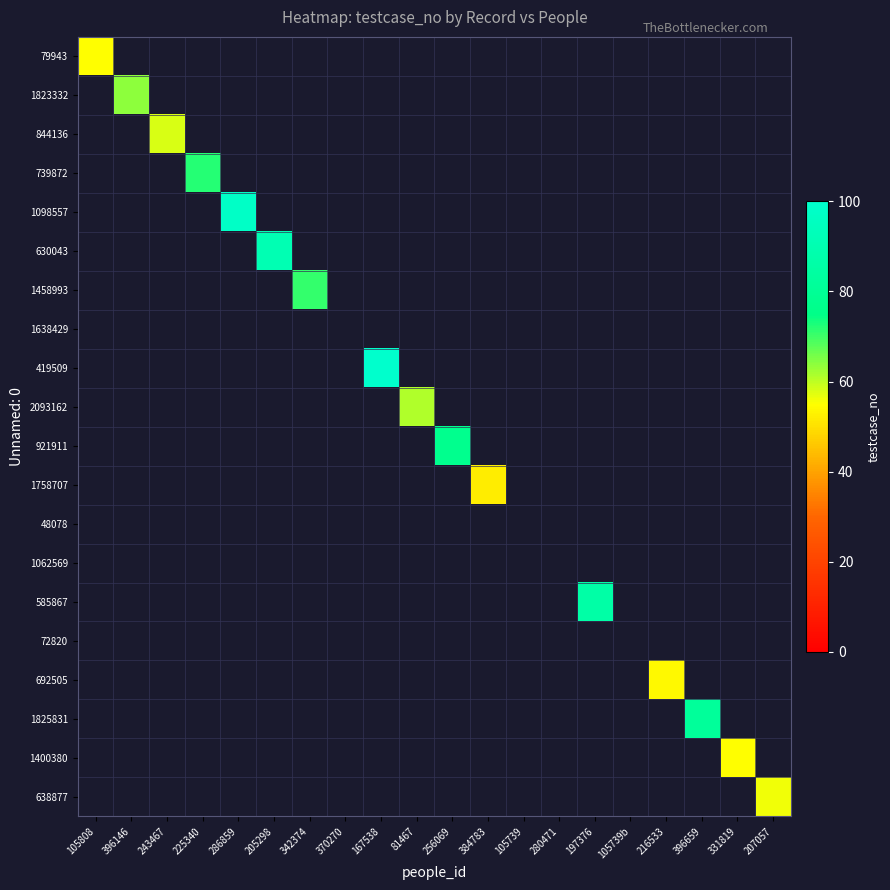

At how many categories does at least one series exceed 58?

10